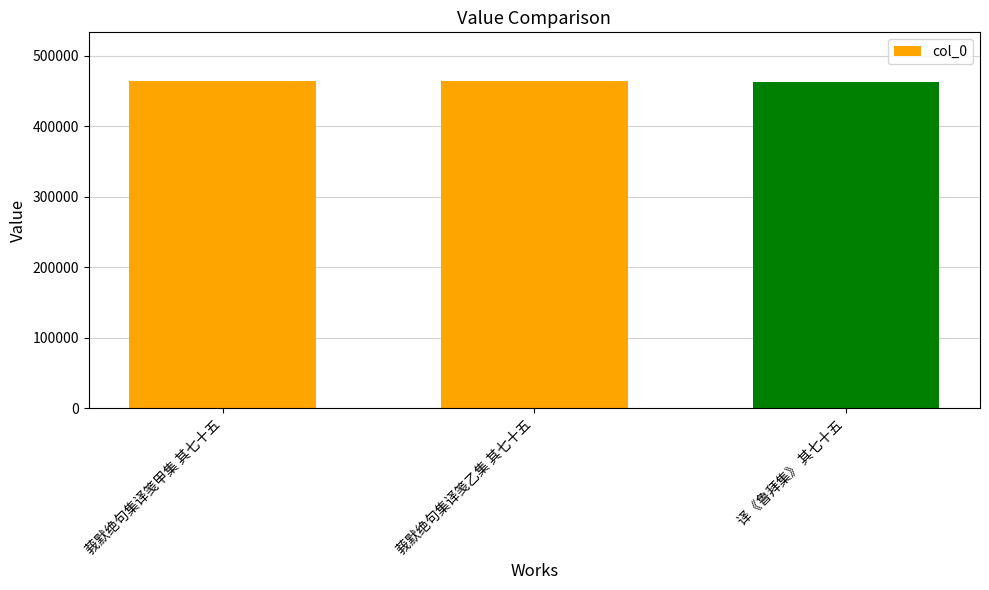

The chart shows a value of 463261 at 莪默绝句集译笺甲集 其七十五. True or false?

True